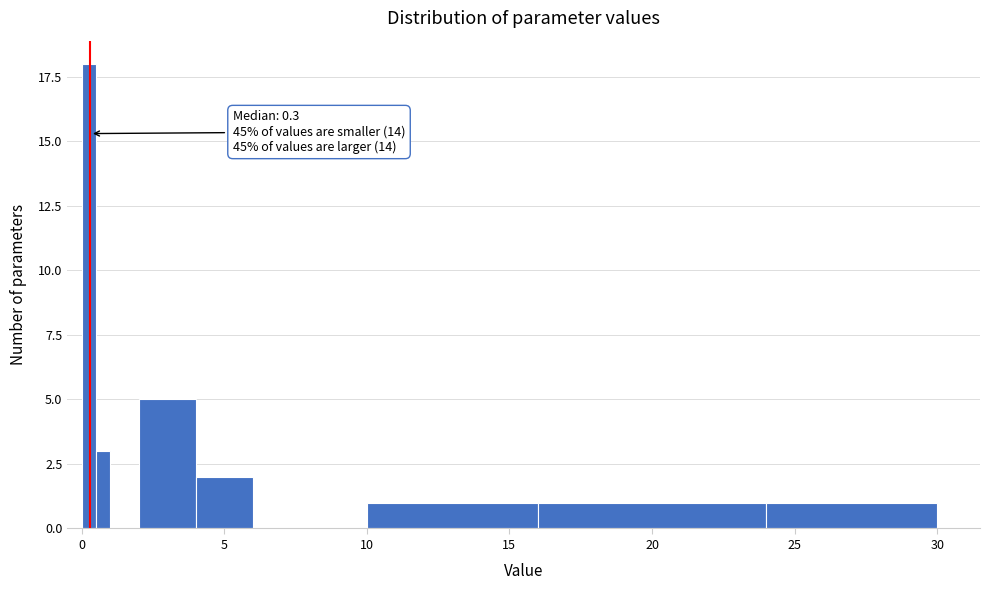

Around what value on the x-axis is the tallest bar? Give the approximate position of its centre, as read against the axis.

0.5